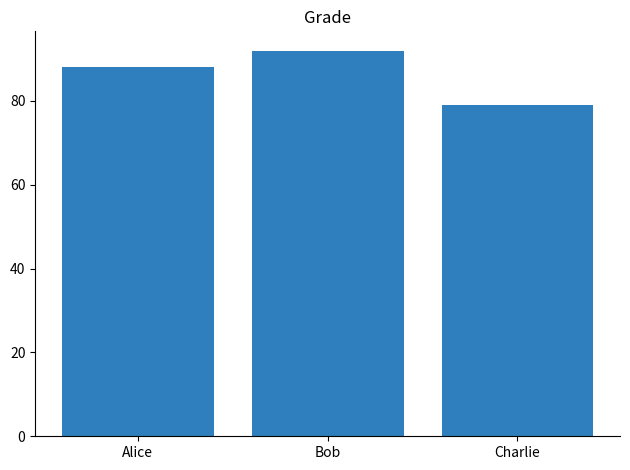

What is the sum of all values?

259